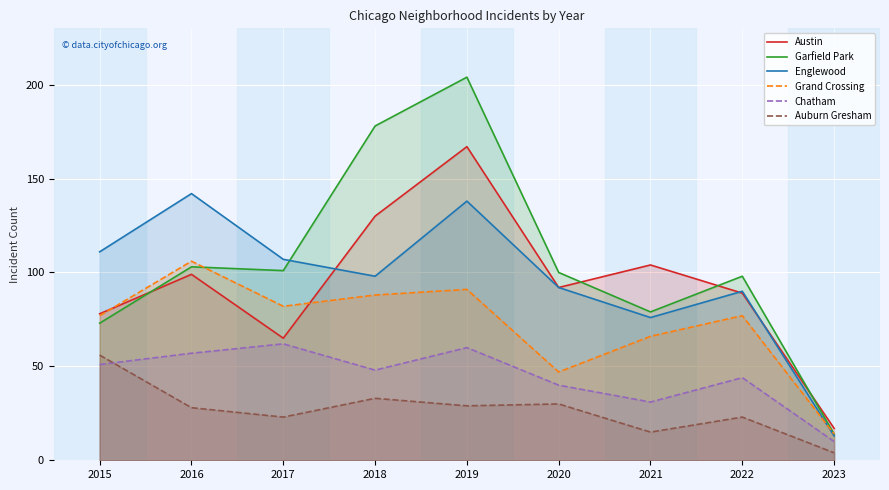

Reading right to left, extract all data points from this chart.

Austin: 2023=17	2022=89	2021=104	2020=92	2019=167	2018=130	2017=65	2016=99	2015=78
Garfield Park: 2023=14	2022=98	2021=79	2020=100	2019=204	2018=178	2017=101	2016=103	2015=73
Englewood: 2023=13	2022=90	2021=76	2020=92	2019=138	2018=98	2017=107	2016=142	2015=111
Grand Crossing: 2023=14	2022=77	2021=66	2020=47	2019=91	2018=88	2017=82	2016=106	2015=77
Chatham: 2023=10	2022=44	2021=31	2020=40	2019=60	2018=48	2017=62	2016=57	2015=51
Auburn Gresham: 2023=4	2022=23	2021=15	2020=30	2019=29	2018=33	2017=23	2016=28	2015=56